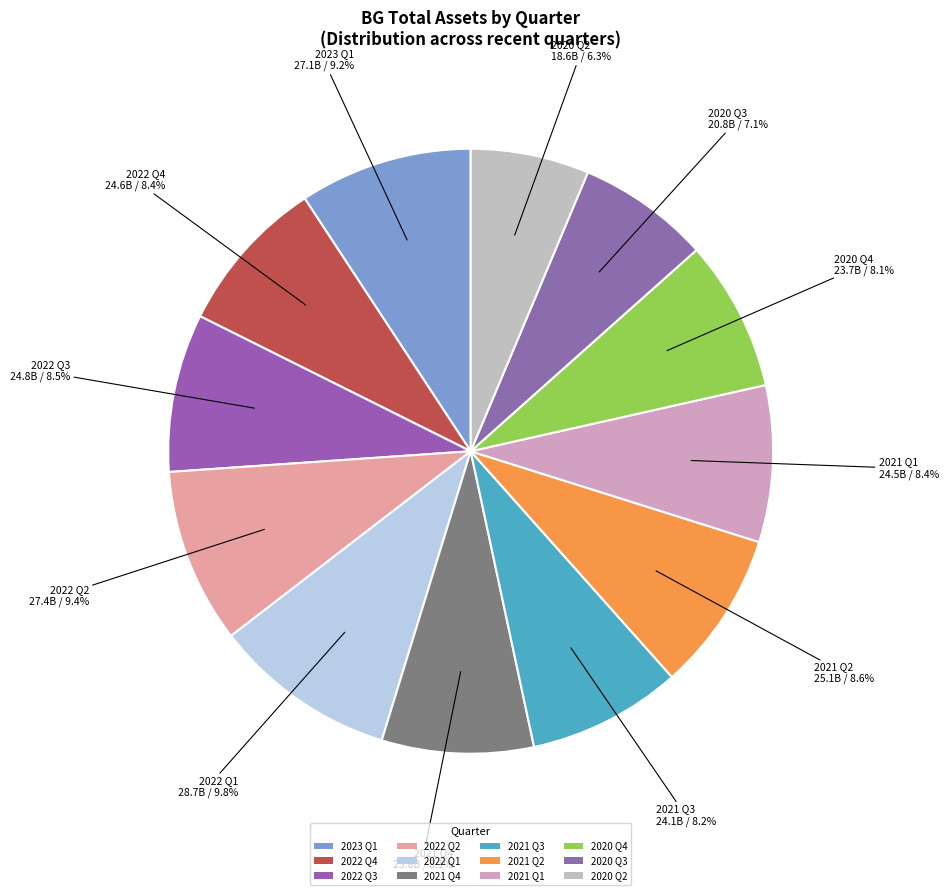

Does 2022 Q4 represent more than half of the total?

No